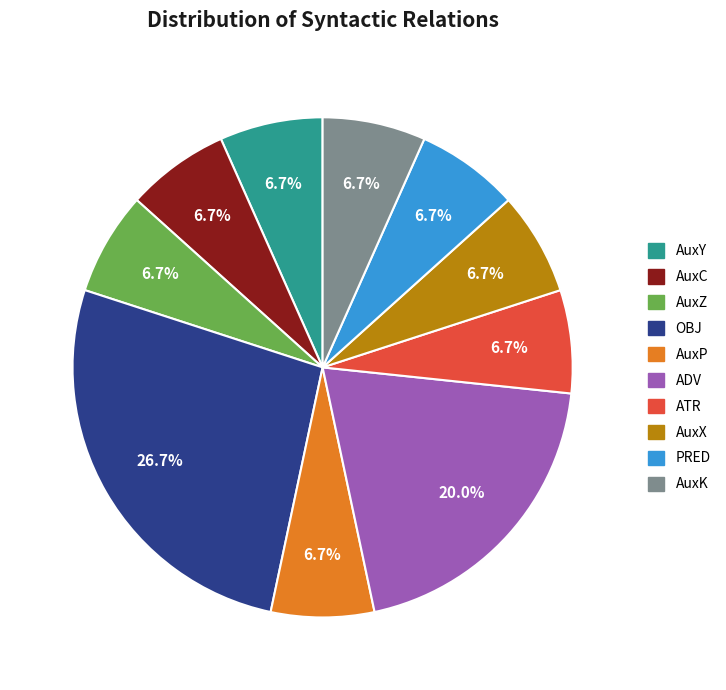

True or false: ATR accounts for 7% of the total.

True